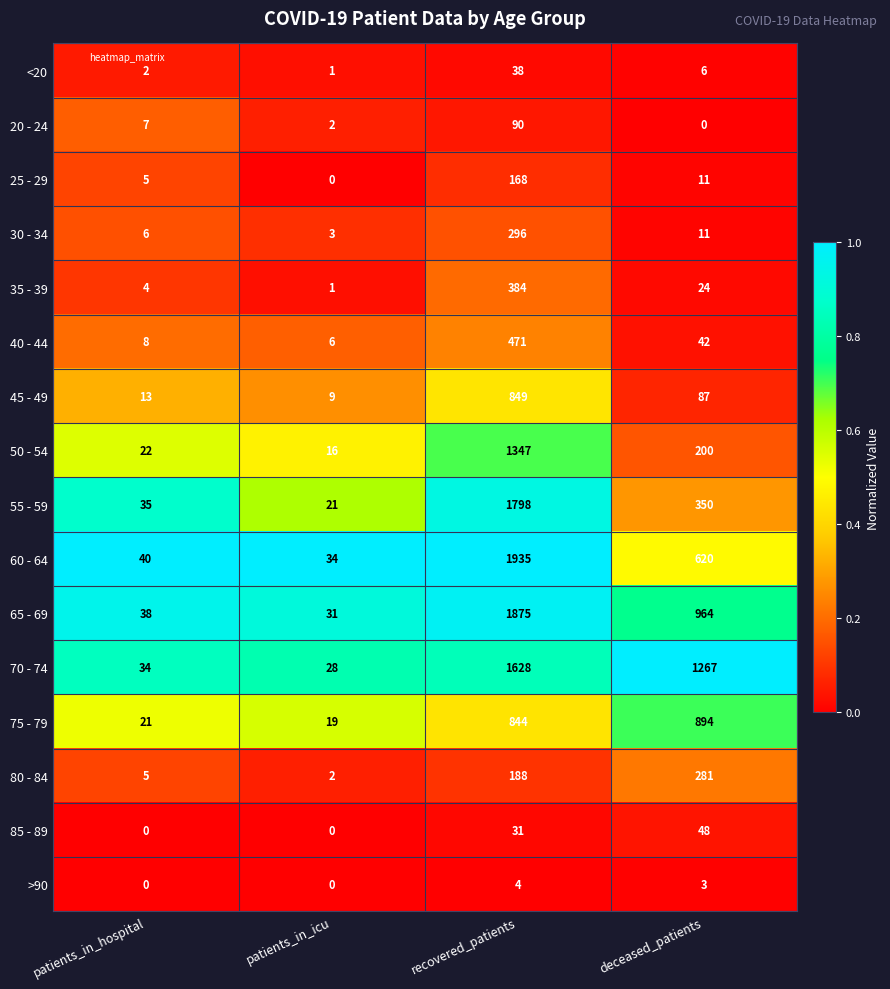

List the series in order of their peak value, highest first.

60 - 64, 65 - 69, 55 - 59, 70 - 74, 50 - 54, 75 - 79, 45 - 49, 40 - 44, 35 - 39, 30 - 34, 80 - 84, 25 - 29, 20 - 24, 85 - 89, <20, >90